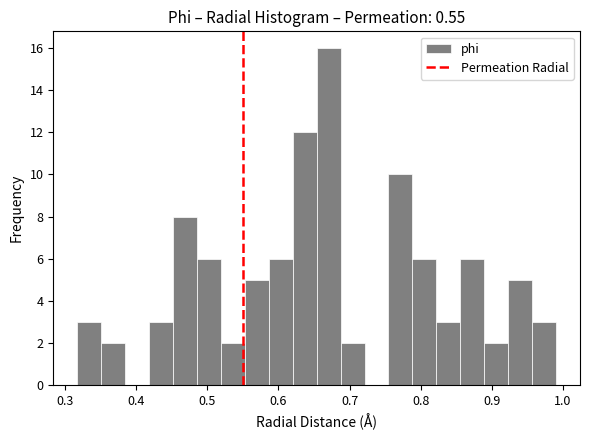

Read against the x-axis, roughly where is the centre of the tallest bar?

0.67